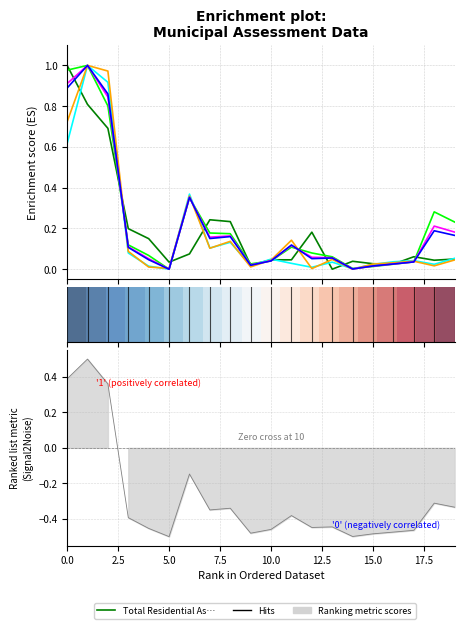

List the labels in order of Total Municipal Assessment Base value, smallest first.

Dalhousie, Shippagan, St. Stephen, Caraquet, Sussex, Woodstock, Grand Falls/Grand-Sault, Campbellton, Shediac, Sackville, Bathurst, Oromocto, Edmundston, Miramichi, Riverview, Quispamsis, Dieppe, Saint John, Fredericton, Moncton